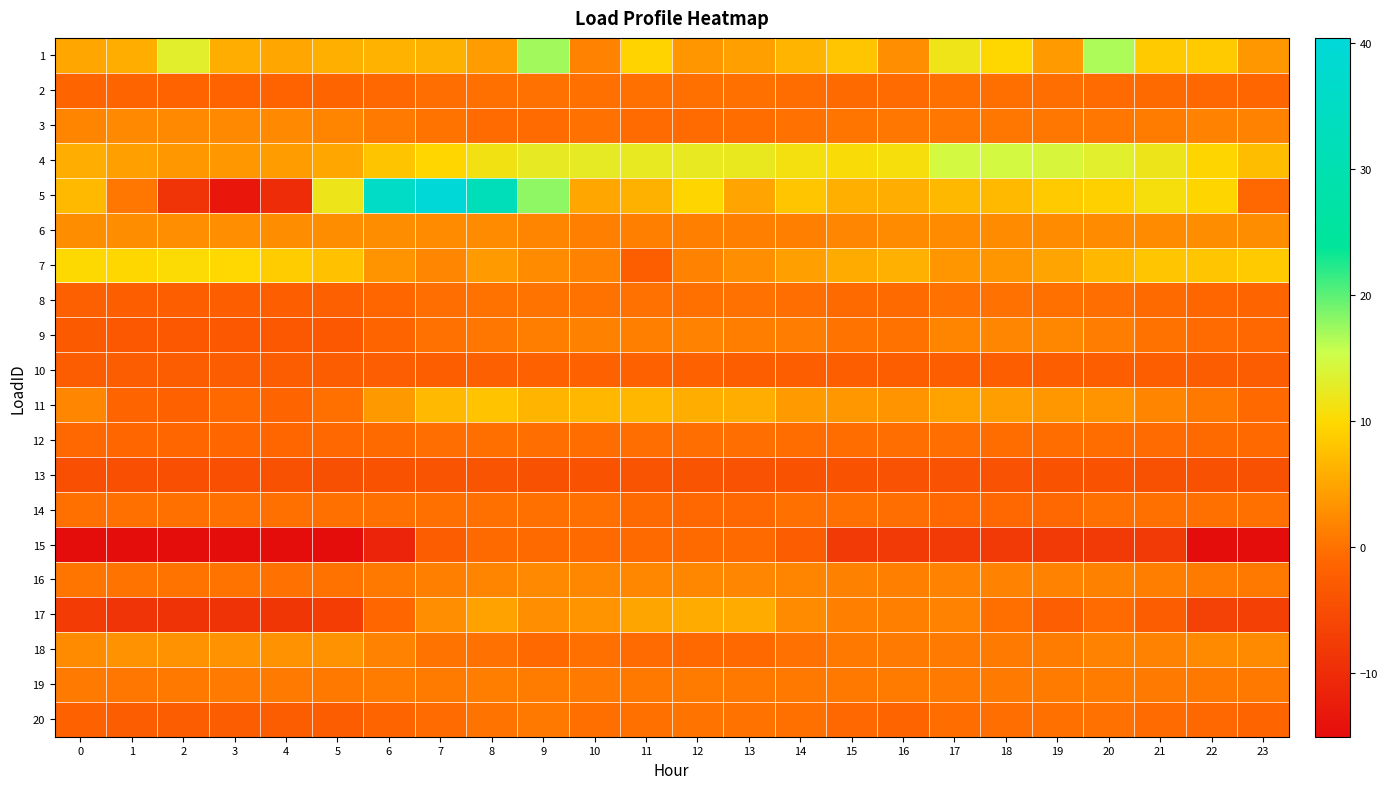

What is the total value across all series at 11?

33.2